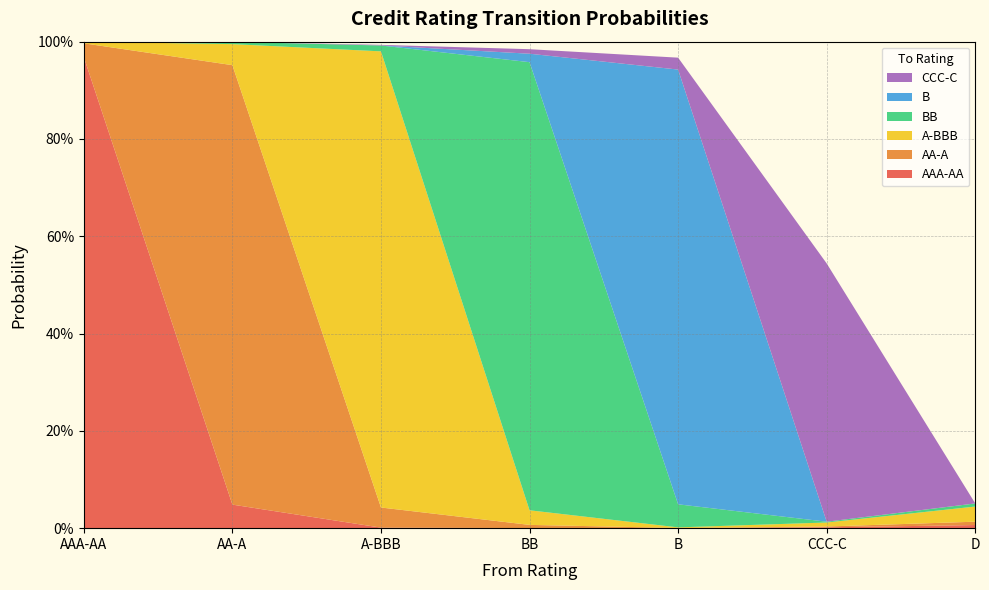

Reading left to right, what are all the values shown in this chart?

AAA-AA: 1.0	0.0	0.0	0.0	0.0	0.0	0.0
AA-A: 0.0	0.9	0.0	0.0	0.0	0.0	0.0
A-BBB: 0.0	0.0	0.9	0.0	0.0	0.0	0.0
BB: 0.0	0.0	0.0	0.9	0.0	0.0	0.0
B: 0.0	0.0	0.0	0.0	0.9	0.0	0.0
CCC-C: 0.0	0.0	0.0	0.0	0.0	0.5	0.0